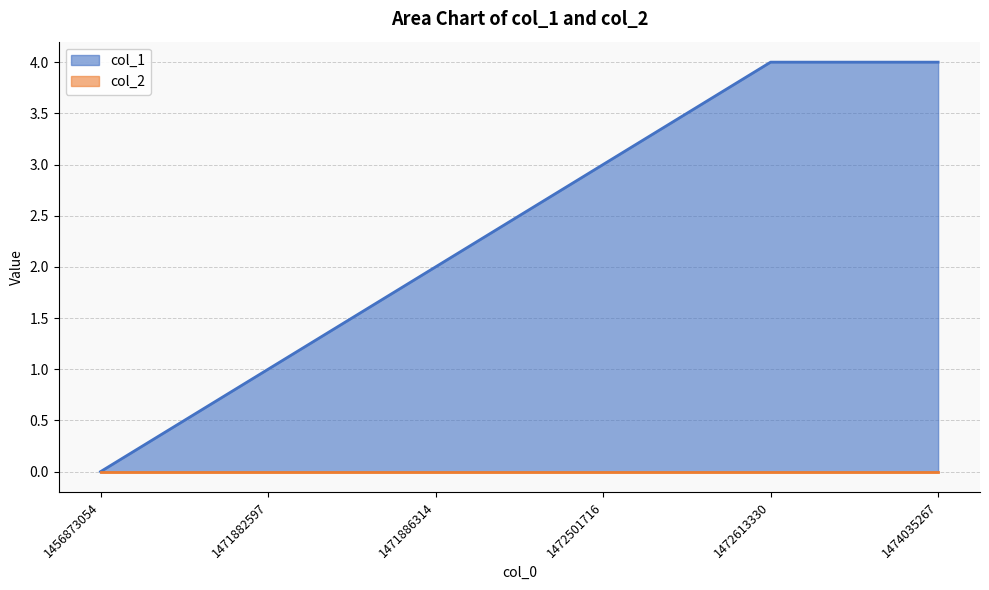

What is the difference between the maximum and second lowest values?

3